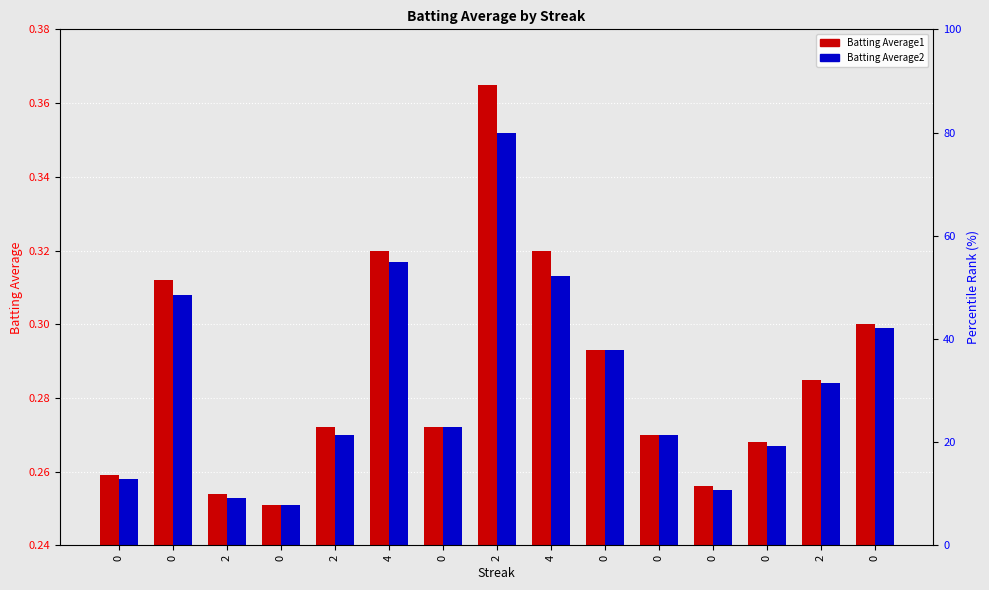

Reading left to right, what are all the values shown in this chart?

Batting Average1: 0=0.0	0=0.1	2=0.0	0=0.0	2=0.0	4=0.1	0=0.0	2=0.1	4=0.1	0=0.1	0=0.0	0=0.0	0=0.0	2=0.0	0=0.1
Batting Average2: 0=0.0	0=0.1	2=0.0	0=0.0	2=0.0	4=0.1	0=0.0	2=0.1	4=0.1	0=0.1	0=0.0	0=0.0	0=0.0	2=0.0	0=0.1